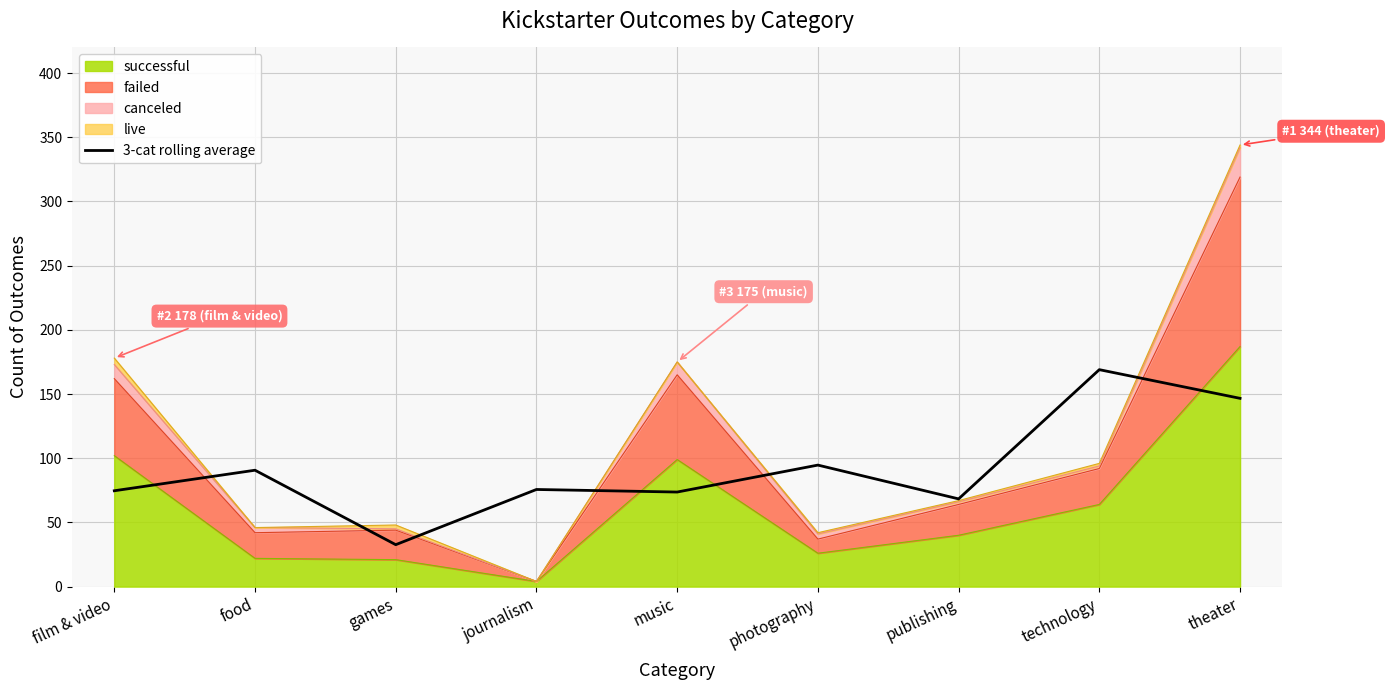

Reading left to right, transcribe all the data shown in this chart.

74.7	90.7	32.7	75.7	73.7	94.7	68.3	169.0	146.7